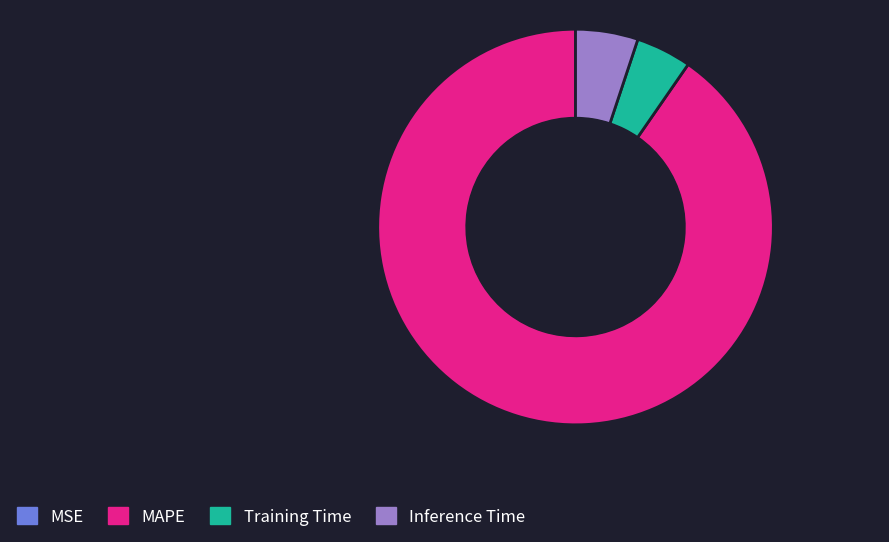

Do MAPE and Training Time together represent more than half of the pie?

Yes